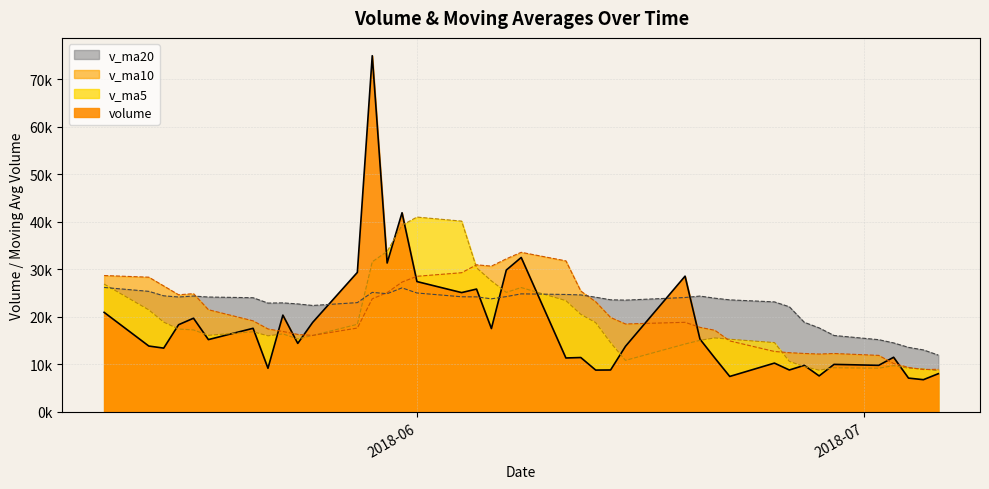

Which series ends up on top after the final intersection of v_ma10 and v_ma5?

v_ma10